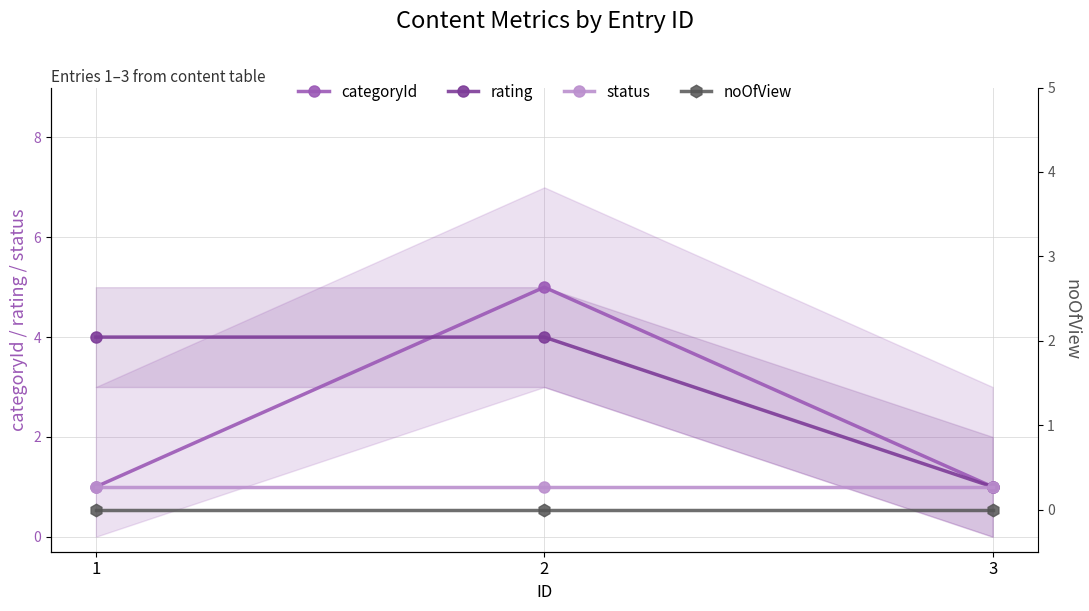

What is the difference between the maximum and minimum values in the rating series?

3